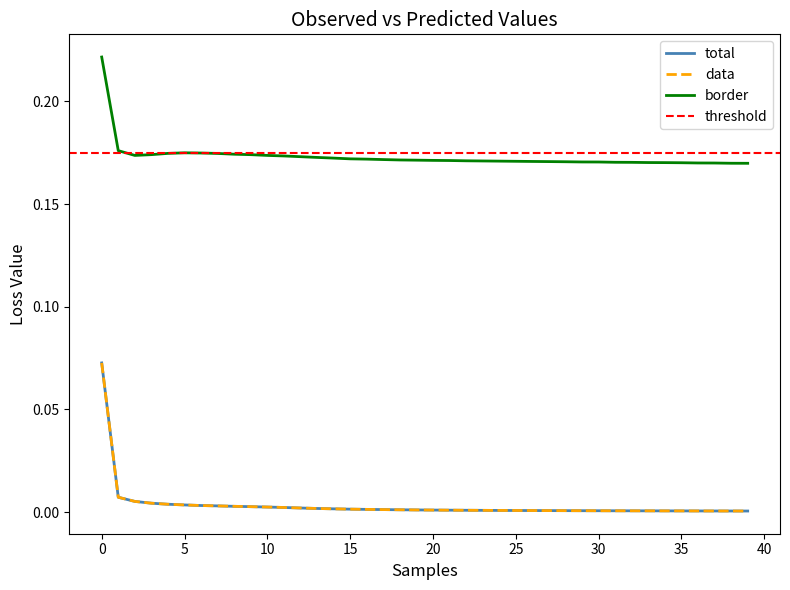

Reading left to right, list all the values displayed in this chart.

total: 0.1	0.0	0.0	0.0	0.0	0.0	0.0	0.0	0.0	0.0	0.0	0.0	0.0	0.0	0.0	0.0	0.0	0.0	0.0	0.0	0.0	0.0	0.0	0.0	0.0	0.0	0.0	0.0	0.0	0.0	0.0	0.0	0.0	0.0	0.0	0.0	0.0	0.0	0.0	0.0
data: 0.1	0.0	0.0	0.0	0.0	0.0	0.0	0.0	0.0	0.0	0.0	0.0	0.0	0.0	0.0	0.0	0.0	0.0	0.0	0.0	0.0	0.0	0.0	0.0	0.0	0.0	0.0	0.0	0.0	0.0	0.0	0.0	0.0	0.0	0.0	0.0	0.0	0.0	0.0	0.0
border: 0.2	0.2	0.2	0.2	0.2	0.2	0.2	0.2	0.2	0.2	0.2	0.2	0.2	0.2	0.2	0.2	0.2	0.2	0.2	0.2	0.2	0.2	0.2	0.2	0.2	0.2	0.2	0.2	0.2	0.2	0.2	0.2	0.2	0.2	0.2	0.2	0.2	0.2	0.2	0.2